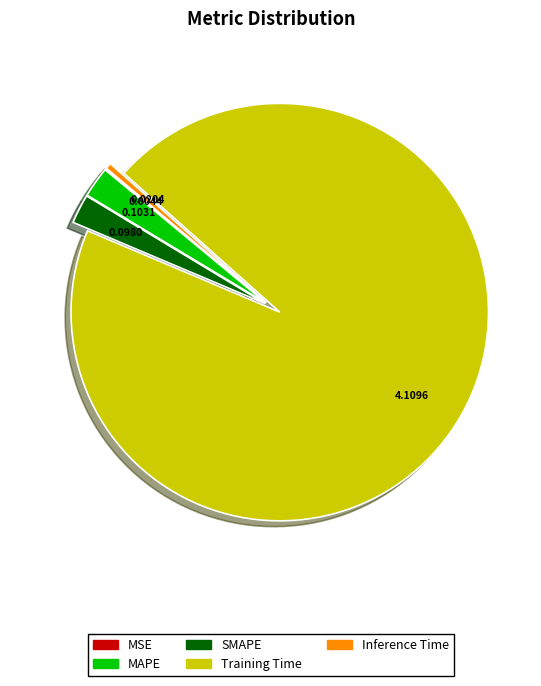

Is it true that Inference Time is 0% of the pie?

True